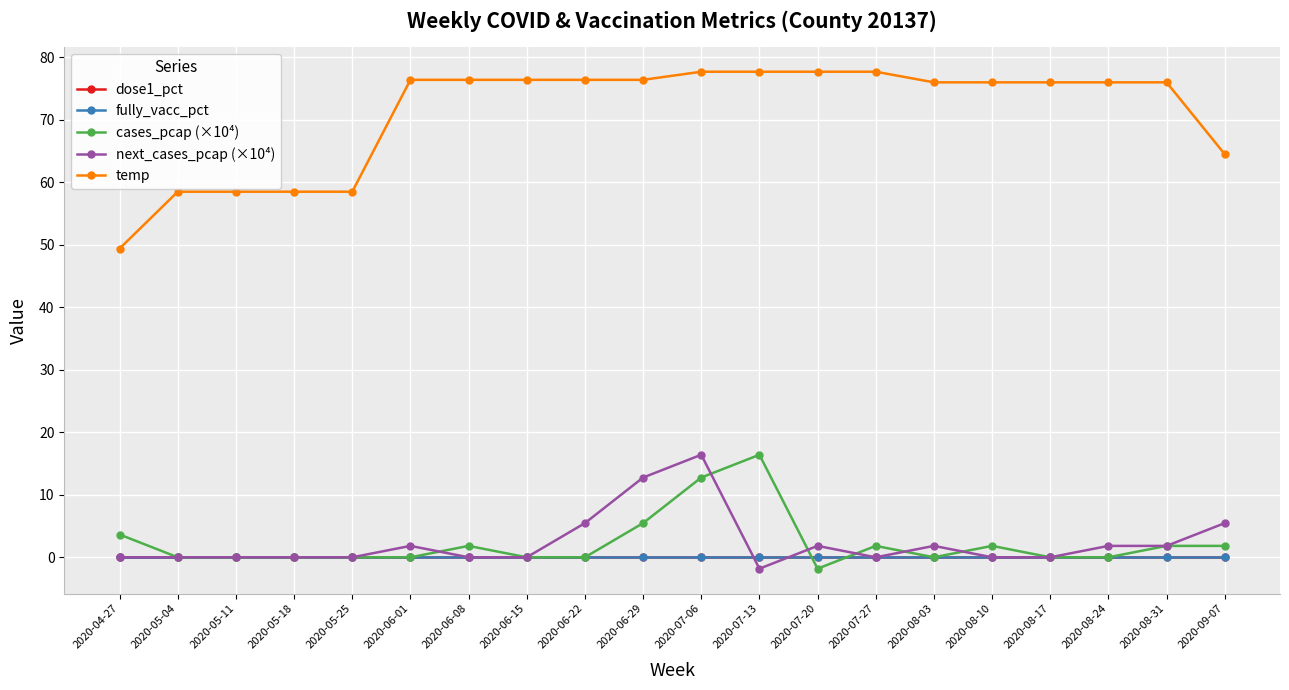

Is this an area chart (filled region under the line)?

No